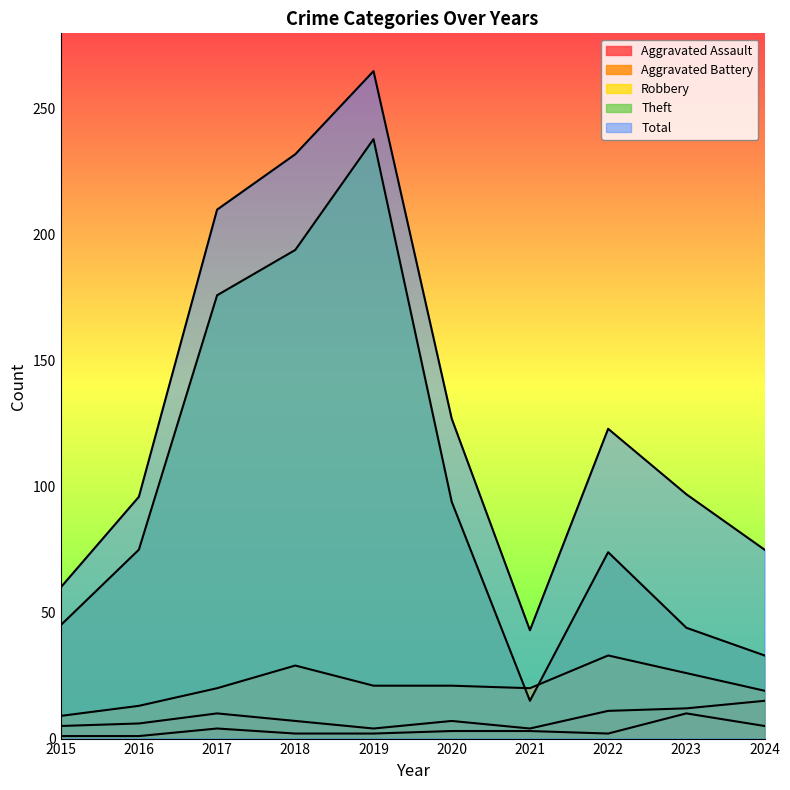

Which series has the largest range (max minus min)?

Theft